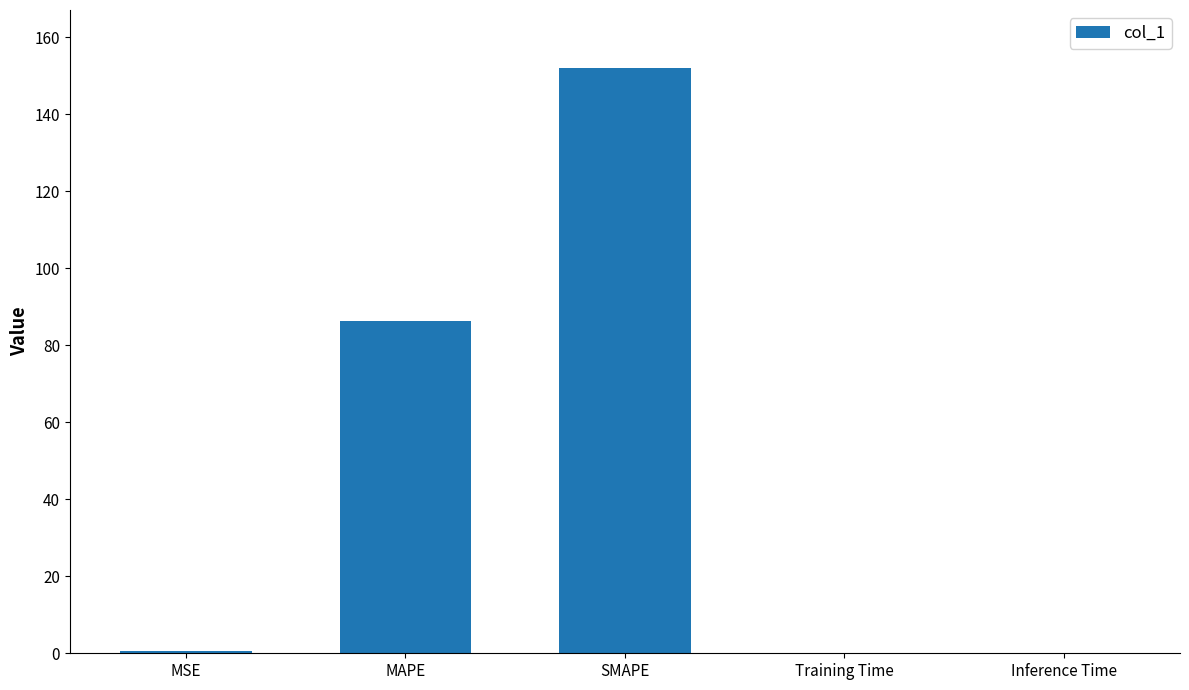

What is the approximate value at MAPE?

86.3